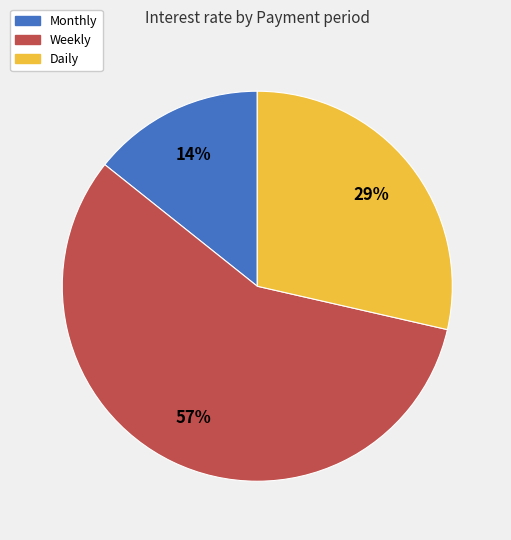

How many slices are in this pie chart?

3